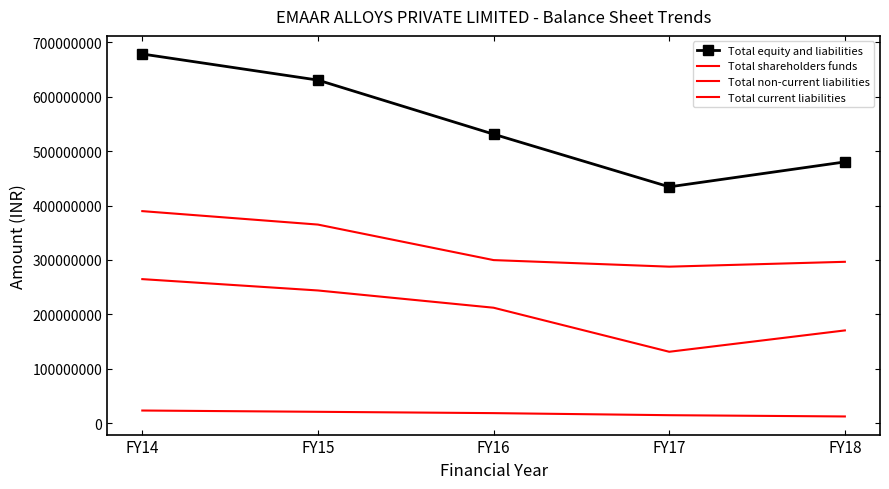

True or false: Total non-current liabilities and Total equity and liabilities cross at least once.

False